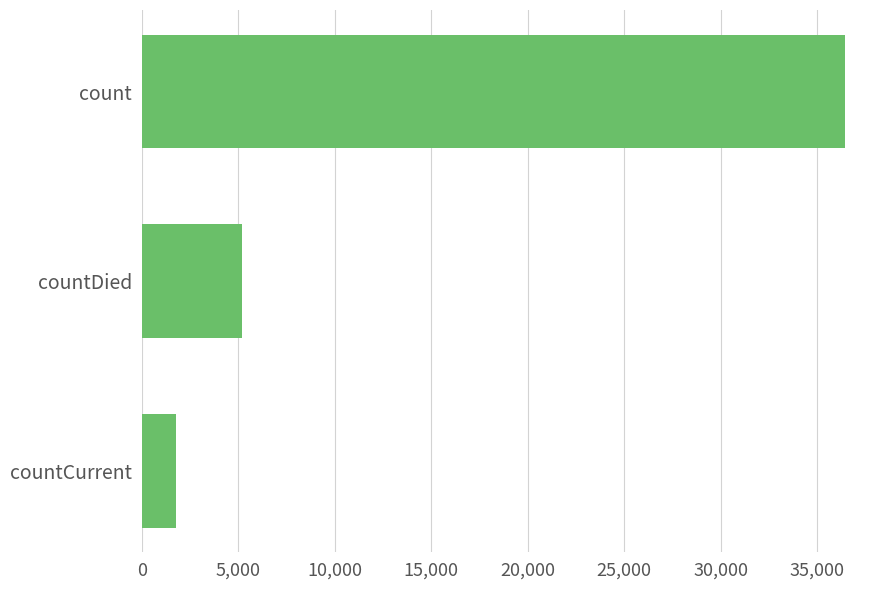

What is the difference between the maximum and minimum values?

34637